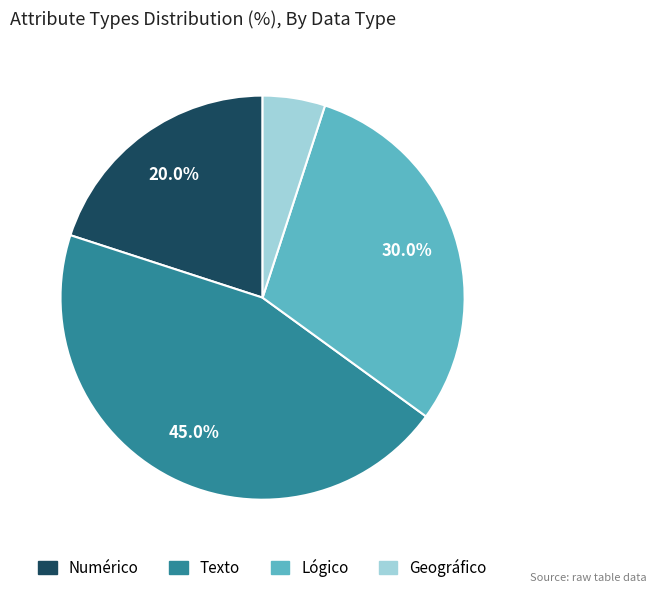

Approximately how many times larger is the value at Lógico compared to Geográfico?

6.0